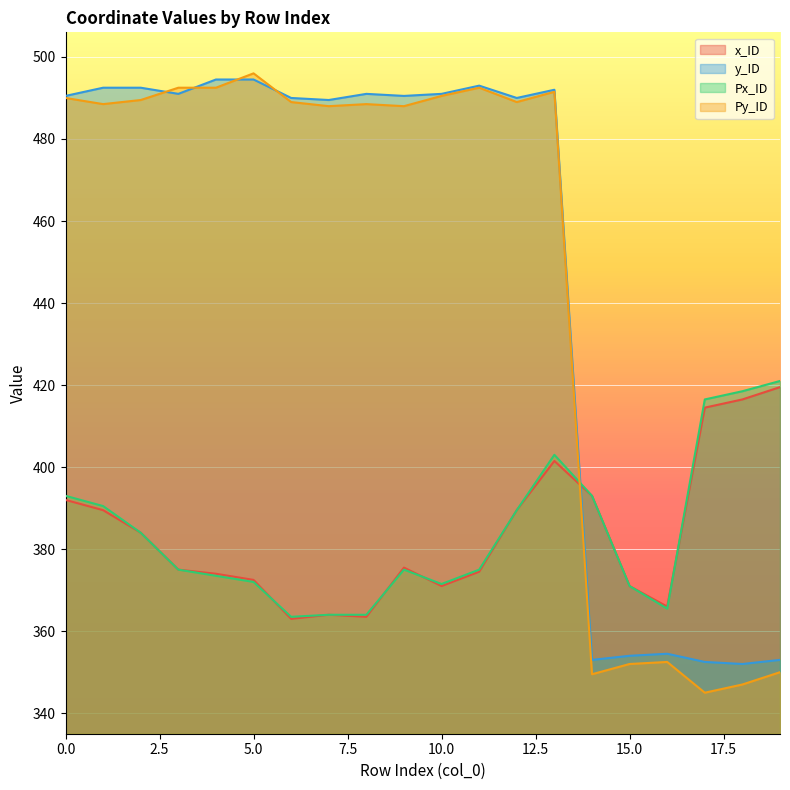

What is the value of the y_ID point at the 4th from the left?

491.0